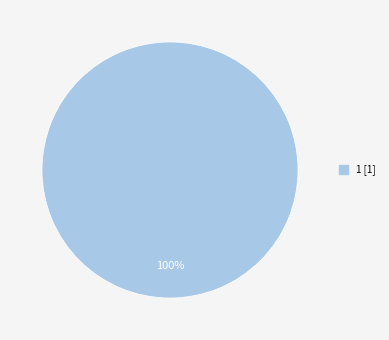

Is there a majority slice in this chart?

Yes